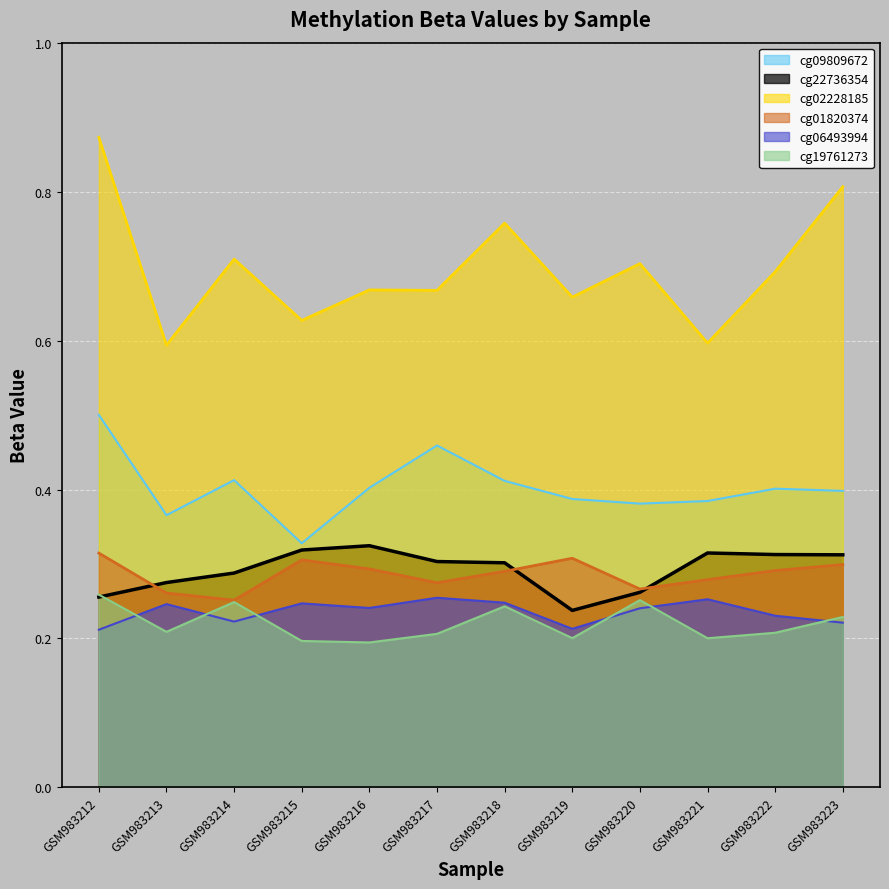

Read the cg22736354 value at GSM983214.

0.3